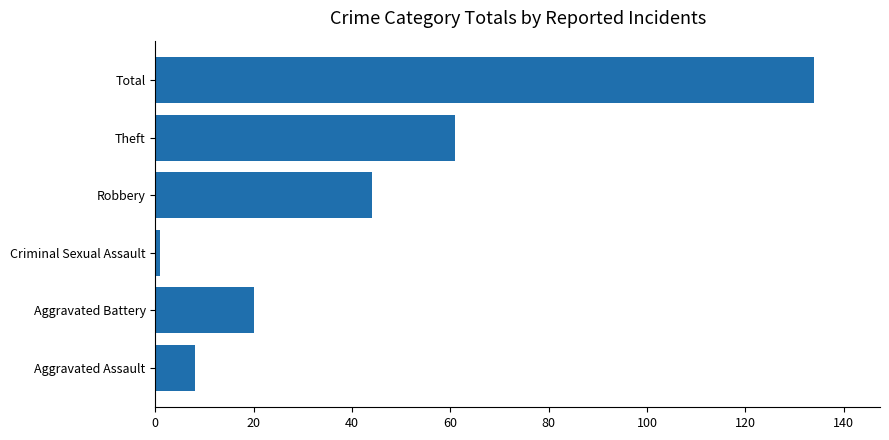

Which label corresponds to the smallest value in the chart?

Criminal Sexual Assault